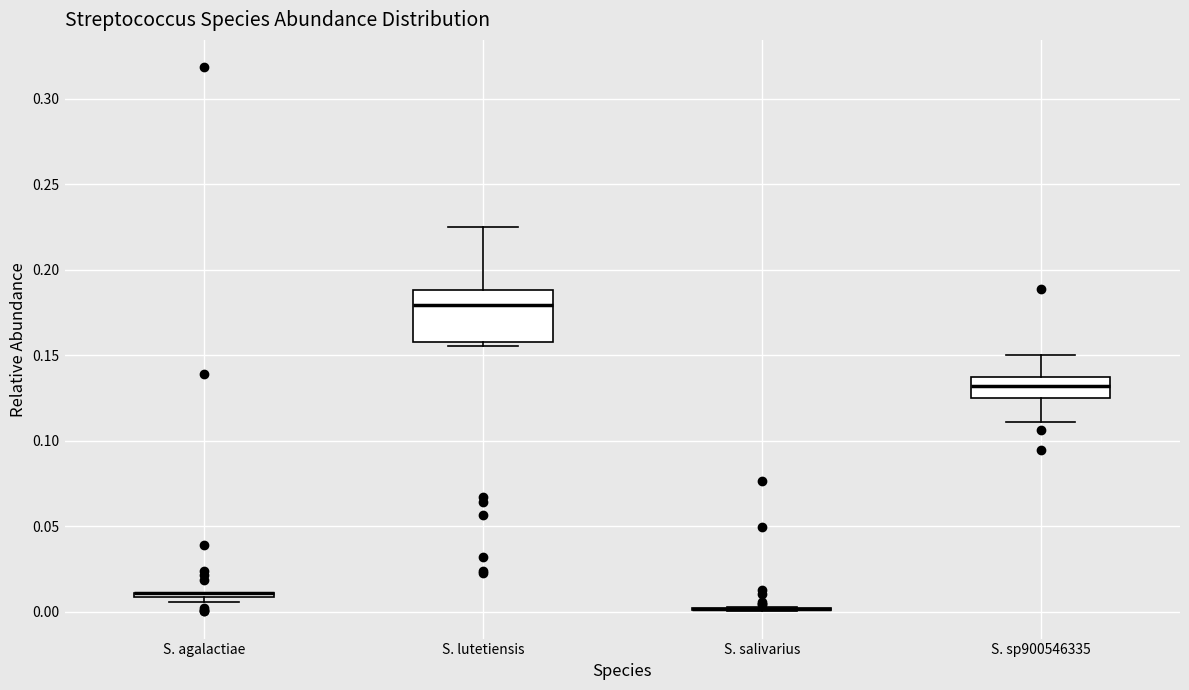

Reading left to right, transcribe this box plot: for each box, give where its median line is, the range the box spans, and where its two whiskers end, as read against the y-axis. The values are not printed on the chart, so give them approximately, as read against the axis.

S. agalactiae: box collapsed to a line at 0.010, whiskers 0.005 to 0.010
S. lutetiensis: median 0.180, box 0.160 to 0.190, whiskers 0.155 to 0.225
S. salivarius: box collapsed to a line at 0.000, whiskers 0.000 to 0.000
S. sp900546335: median 0.130, box 0.125 to 0.135, whiskers 0.110 to 0.150